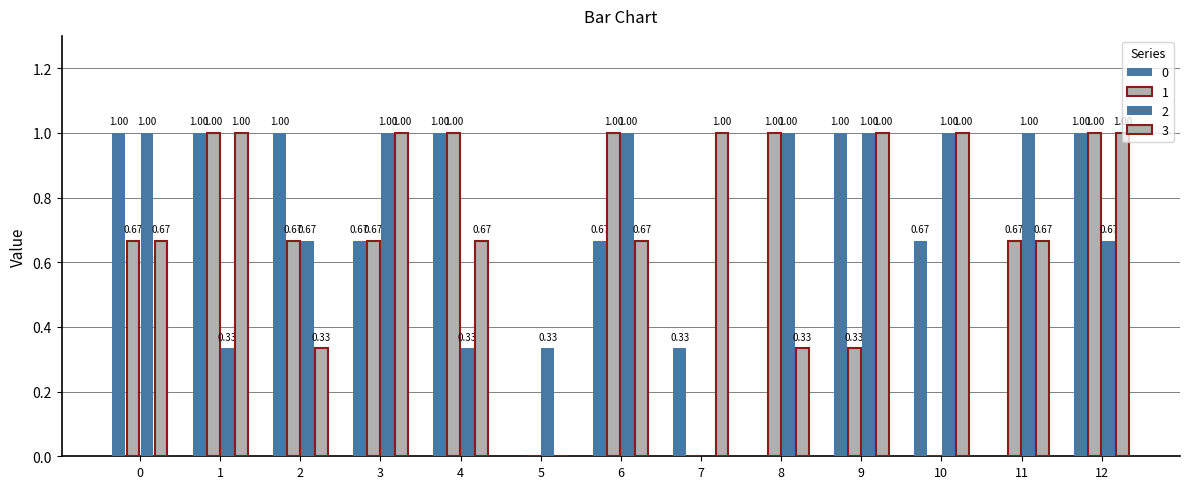

How many data points does each series have?

13